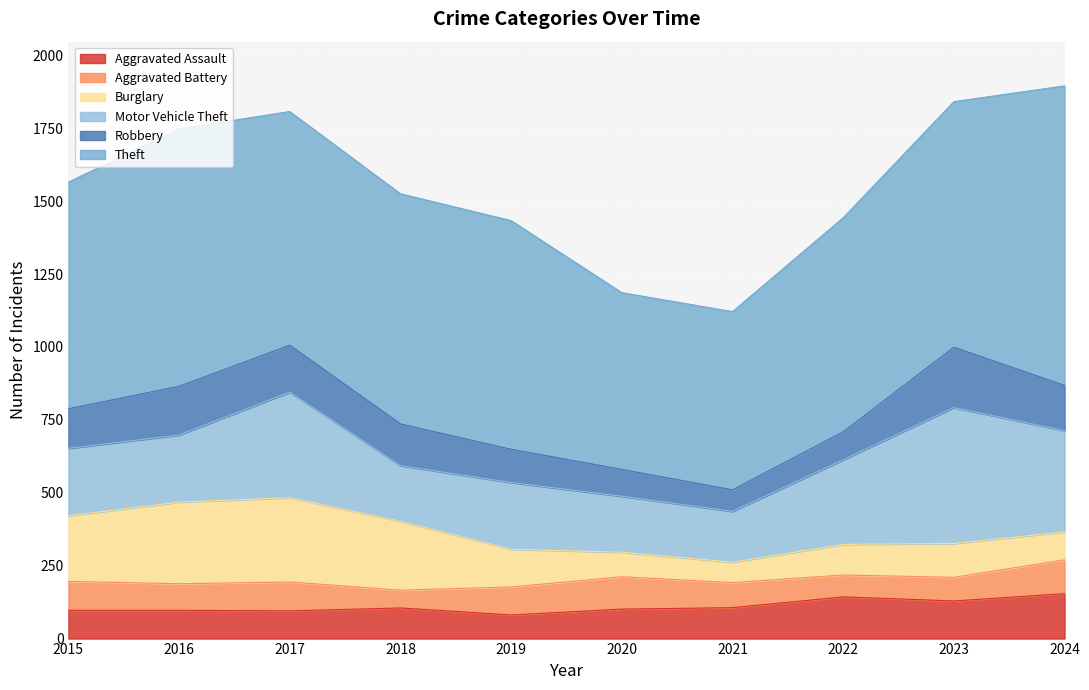

Between 2021 and 2024, which is larger?

2024